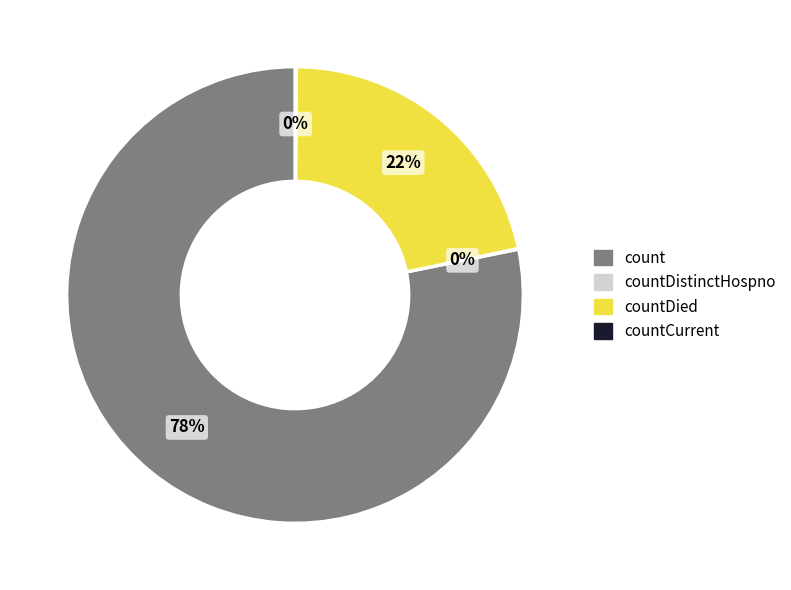

Is there any slice that represents more than half of the pie?

Yes